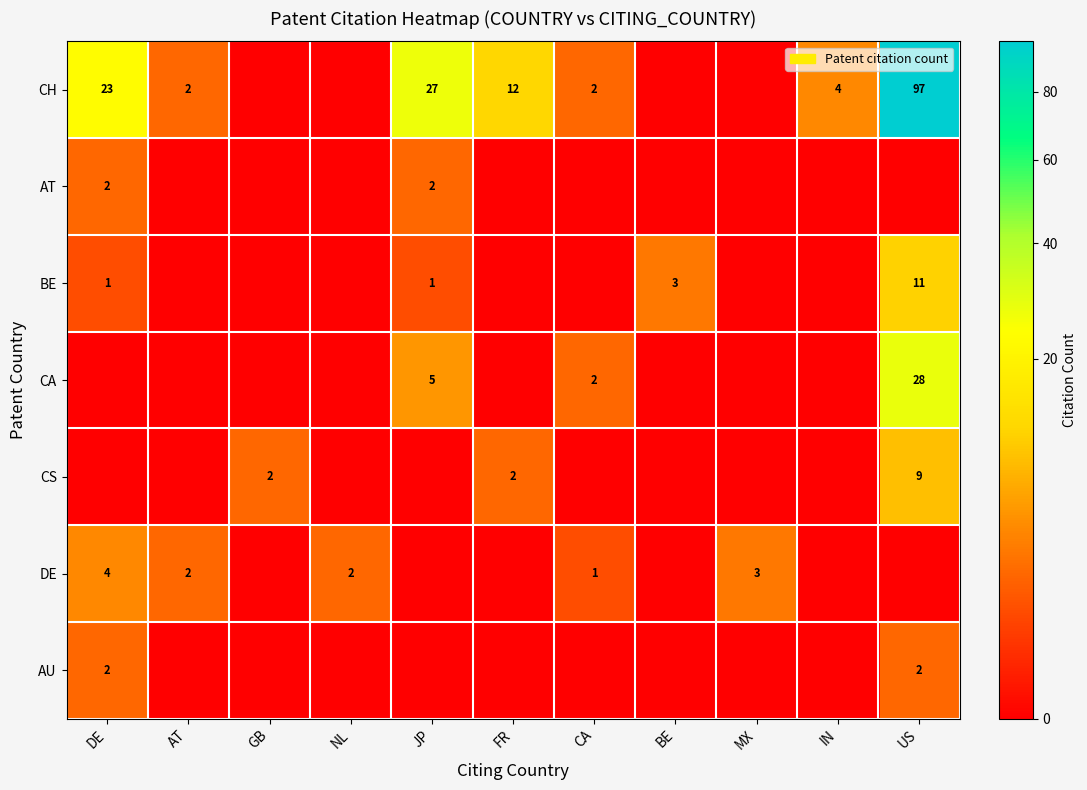

The value of AT at DE is 3. True or false?

False